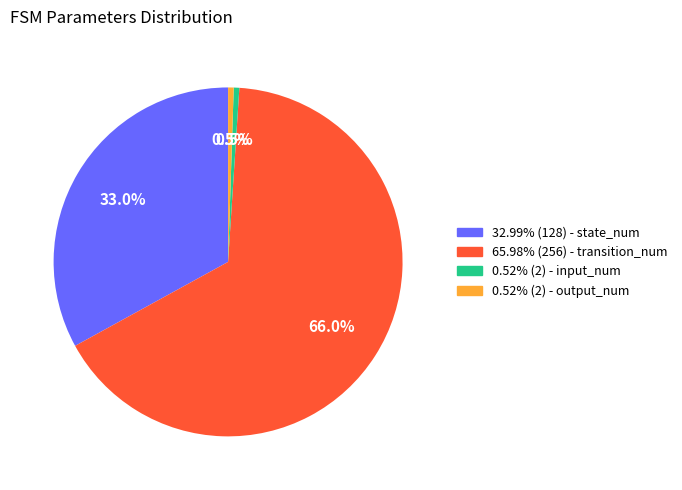

Is there any slice that represents more than half of the pie?

Yes